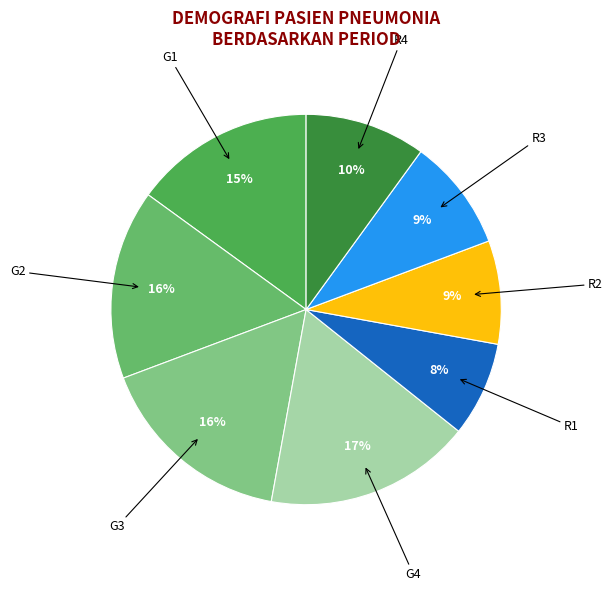

What is the largest slice in the pie chart?

G4